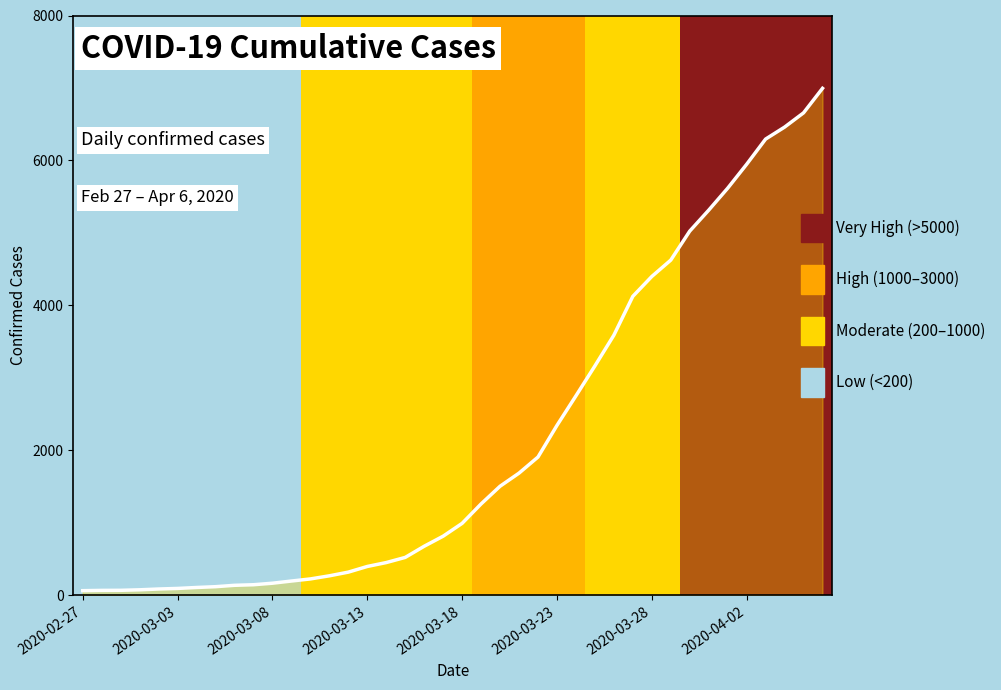

At which category does the chart reach its minimum across all series?

2020-02-27